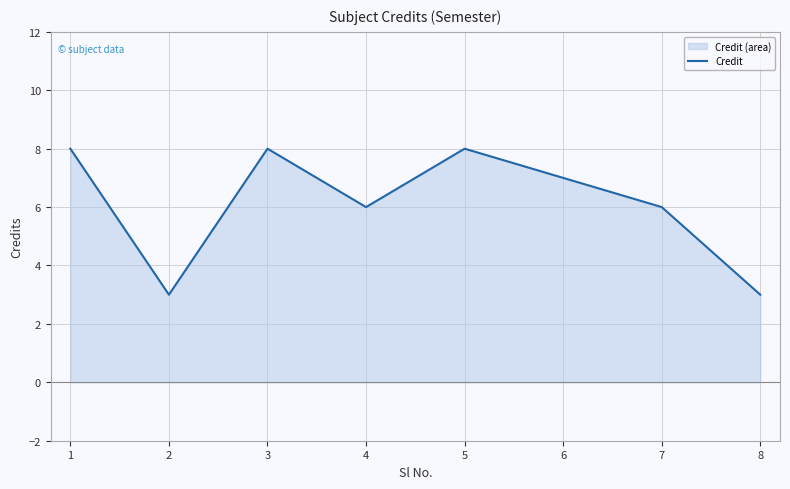

Count the number of values greater than 7.

3